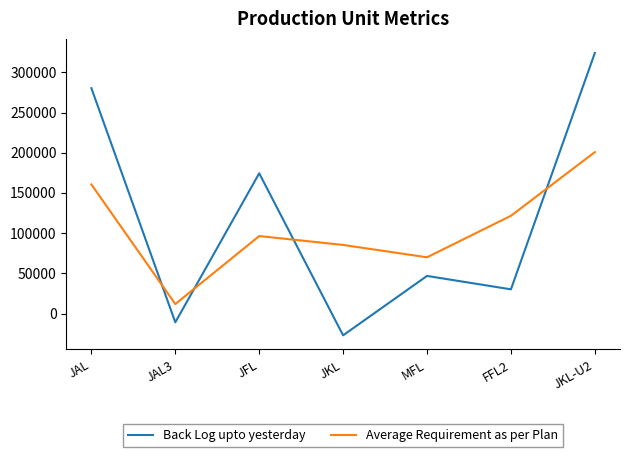

True or false: Average Requirement as per Plan has a value of 200774 at JKL-U2.

True